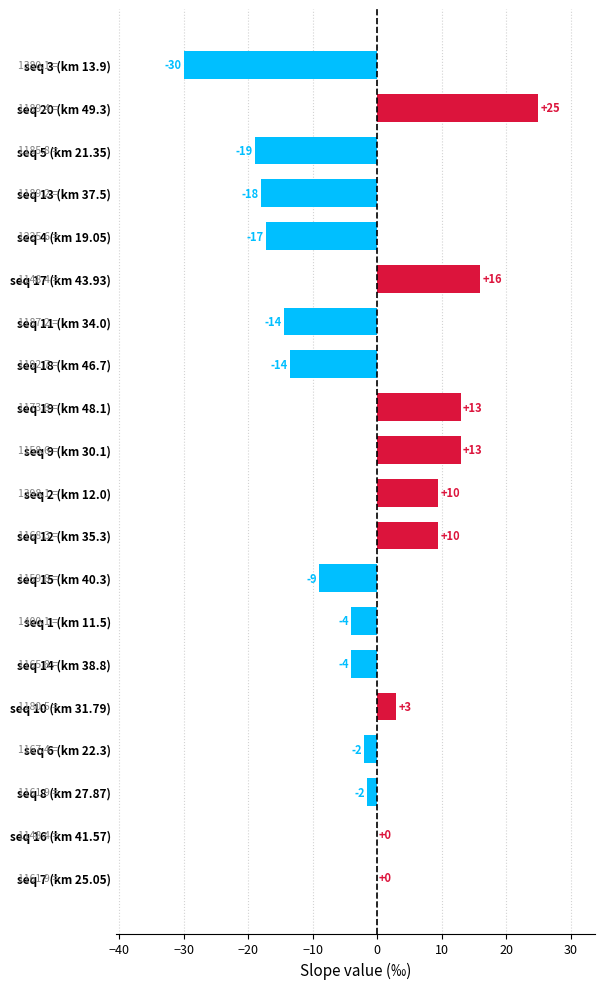

Is it true that the value at seq 13 (km 37.5) is -18.0?

True